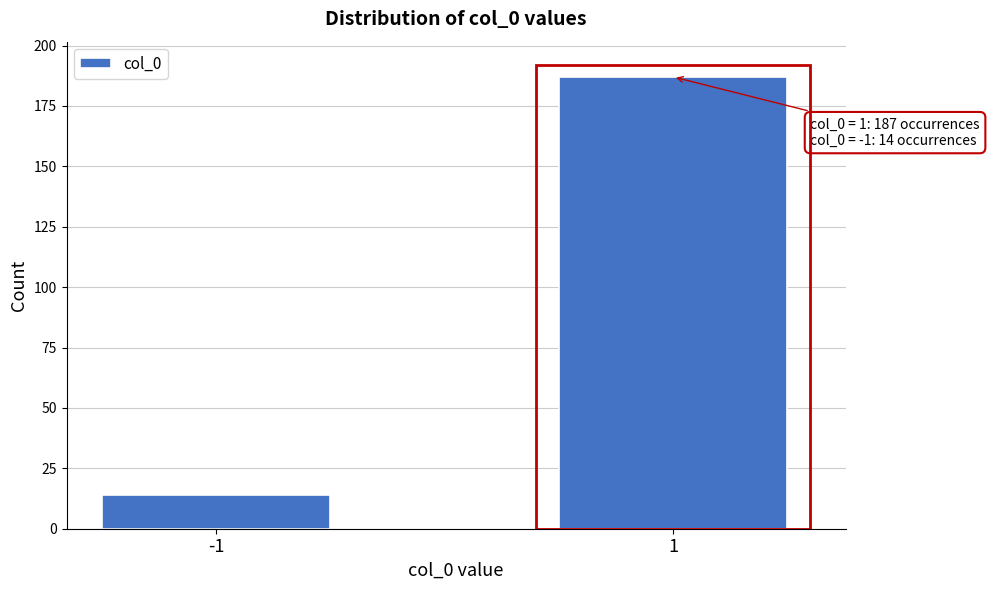

Reading left to right, extract all data points from this chart.

-1=14	1=187